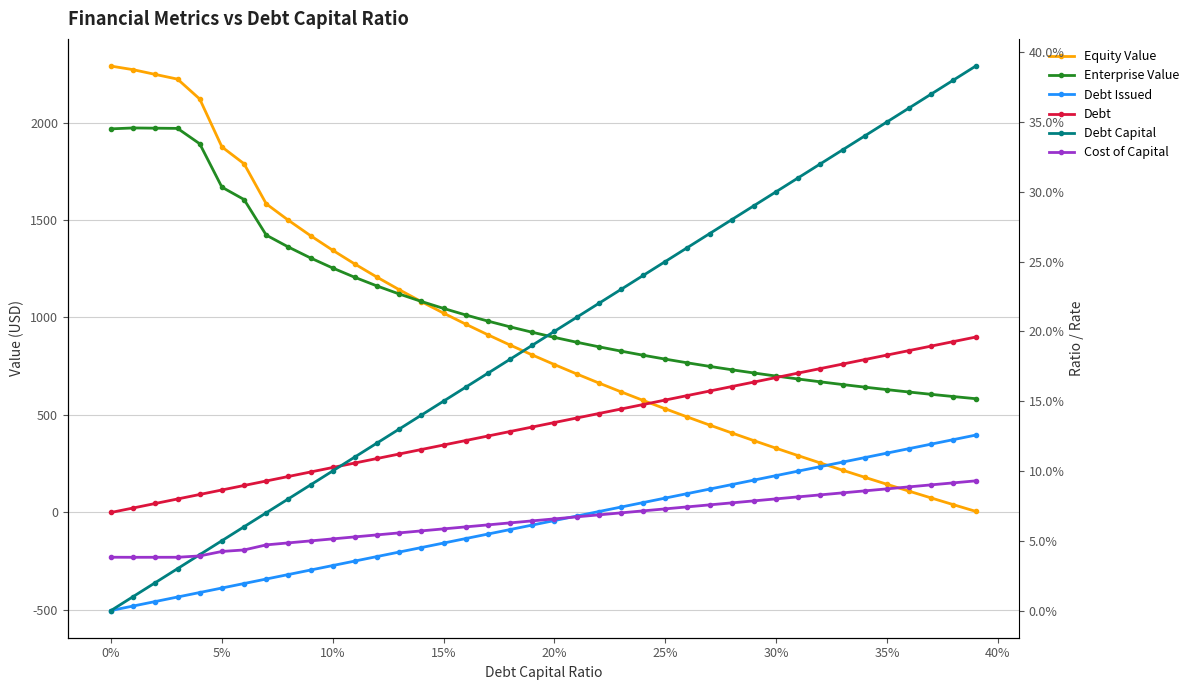

Which series has the largest total across all categories?

Enterprise Value